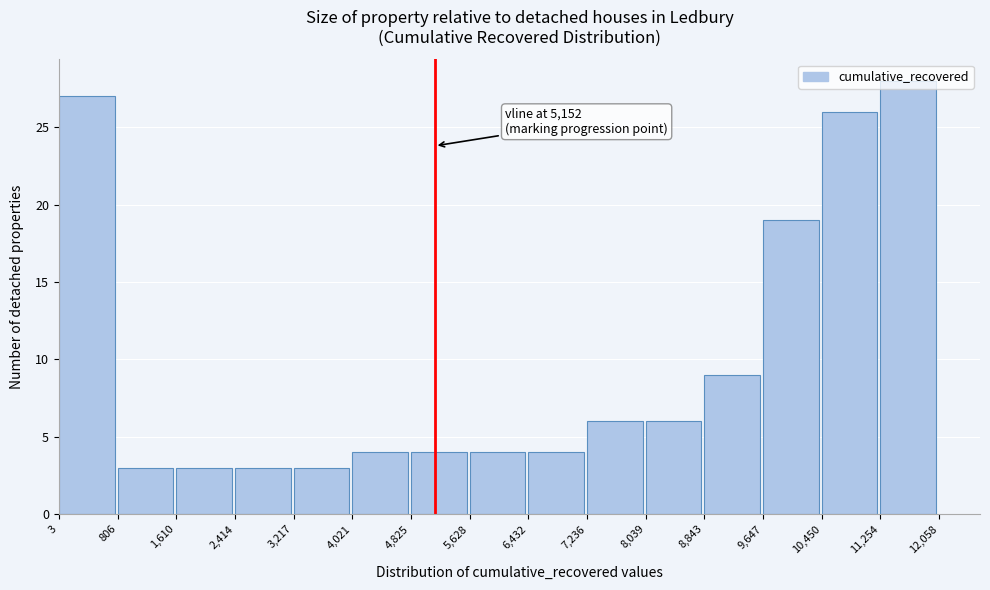

Which range on the x-axis has the tallest bar?

11,254 to 12,058